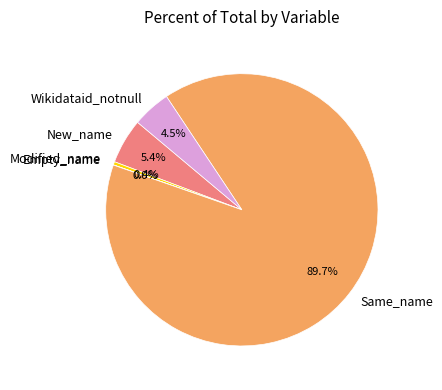

Which has a higher value, Modified_name or New_name?

New_name